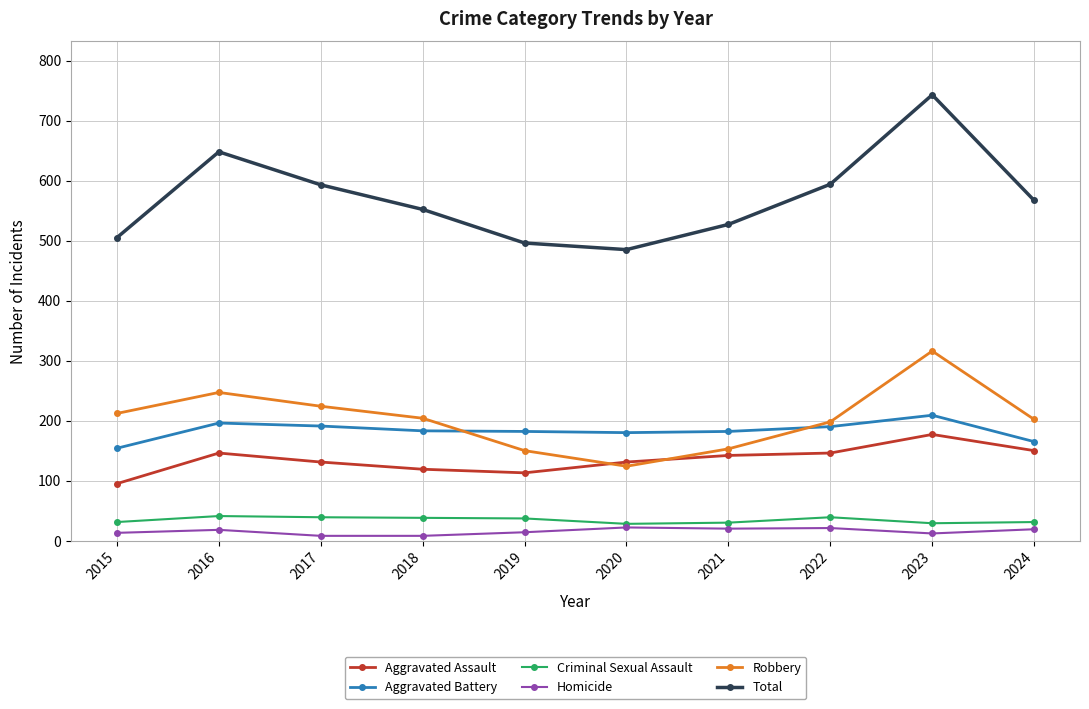

Which series ends up on top after the final intersection of Aggravated Assault and Robbery?

Robbery